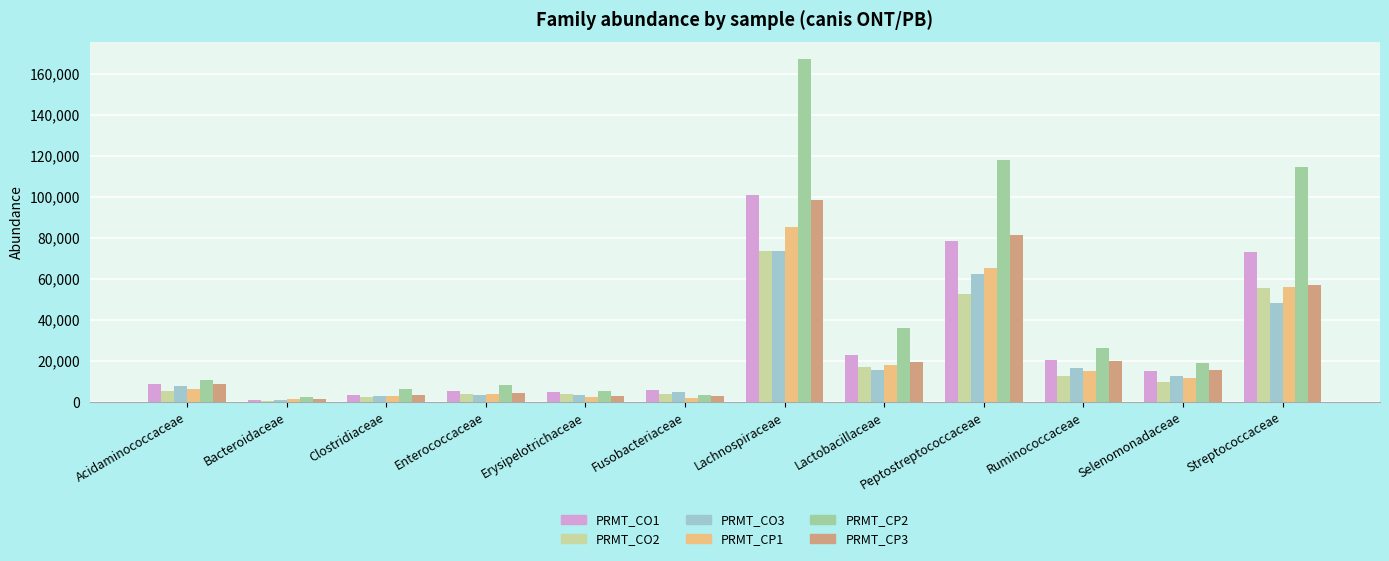

Rank the series at Peptostreptococcaceae from lowest to highest value.

PRMT_CO2, PRMT_CO3, PRMT_CP1, PRMT_CO1, PRMT_CP3, PRMT_CP2